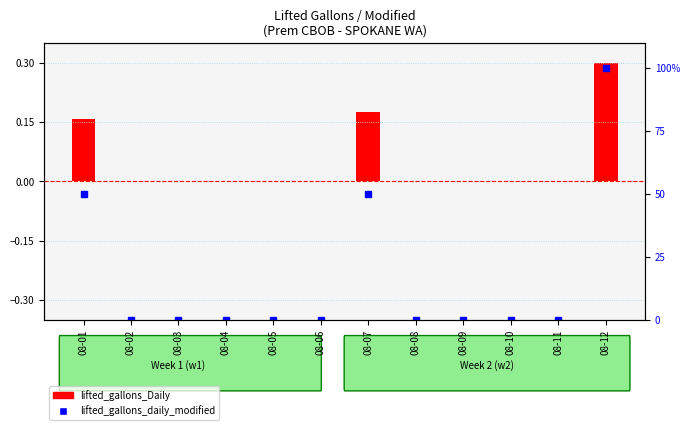

Which series changed the most between 08-07 and 08-09?

lifted_gallons_daily_modified